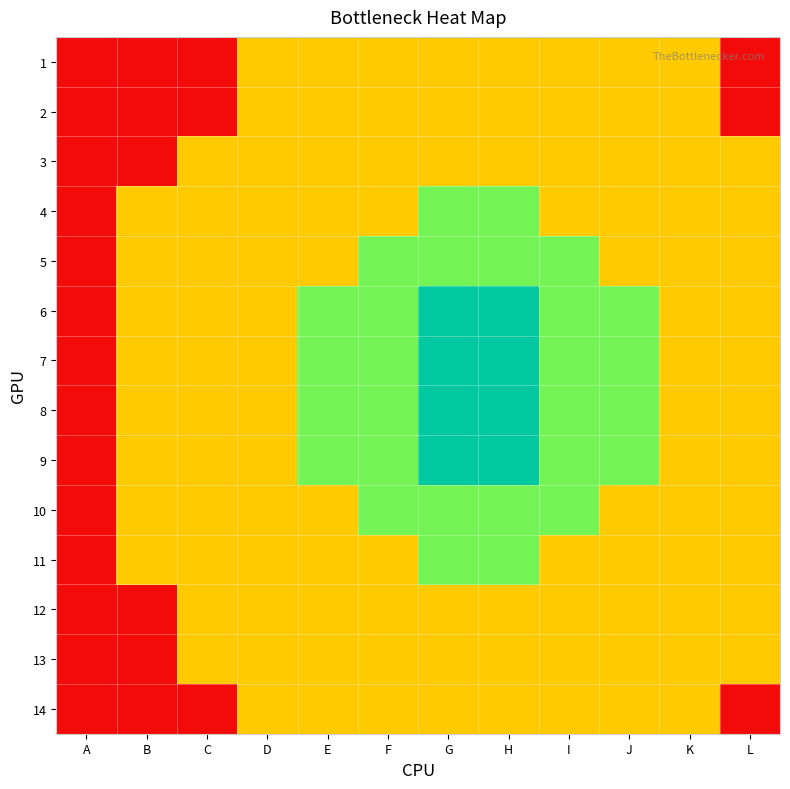

Reading right to left, what are all the values shown in this chart?

1: L=0	K=1	J=1	I=1	H=1	G=1	F=1	E=1	D=1	C=0	B=0	A=0
2: L=0	K=1	J=1	I=1	H=1	G=1	F=1	E=1	D=1	C=0	B=0	A=0
3: L=1	K=1	J=1	I=1	H=1	G=1	F=1	E=1	D=1	C=1	B=0	A=0
4: L=1	K=1	J=1	I=1	H=2	G=2	F=1	E=1	D=1	C=1	B=1	A=0
5: L=1	K=1	J=1	I=2	H=2	G=2	F=2	E=1	D=1	C=1	B=1	A=0
6: L=1	K=1	J=2	I=2	H=3	G=3	F=2	E=2	D=1	C=1	B=1	A=0
7: L=1	K=1	J=2	I=2	H=3	G=3	F=2	E=2	D=1	C=1	B=1	A=0
8: L=1	K=1	J=2	I=2	H=3	G=3	F=2	E=2	D=1	C=1	B=1	A=0
9: L=1	K=1	J=2	I=2	H=3	G=3	F=2	E=2	D=1	C=1	B=1	A=0
10: L=1	K=1	J=1	I=2	H=2	G=2	F=2	E=1	D=1	C=1	B=1	A=0
11: L=1	K=1	J=1	I=1	H=2	G=2	F=1	E=1	D=1	C=1	B=1	A=0
12: L=1	K=1	J=1	I=1	H=1	G=1	F=1	E=1	D=1	C=1	B=0	A=0
13: L=1	K=1	J=1	I=1	H=1	G=1	F=1	E=1	D=1	C=1	B=0	A=0
14: L=0	K=1	J=1	I=1	H=1	G=1	F=1	E=1	D=1	C=0	B=0	A=0